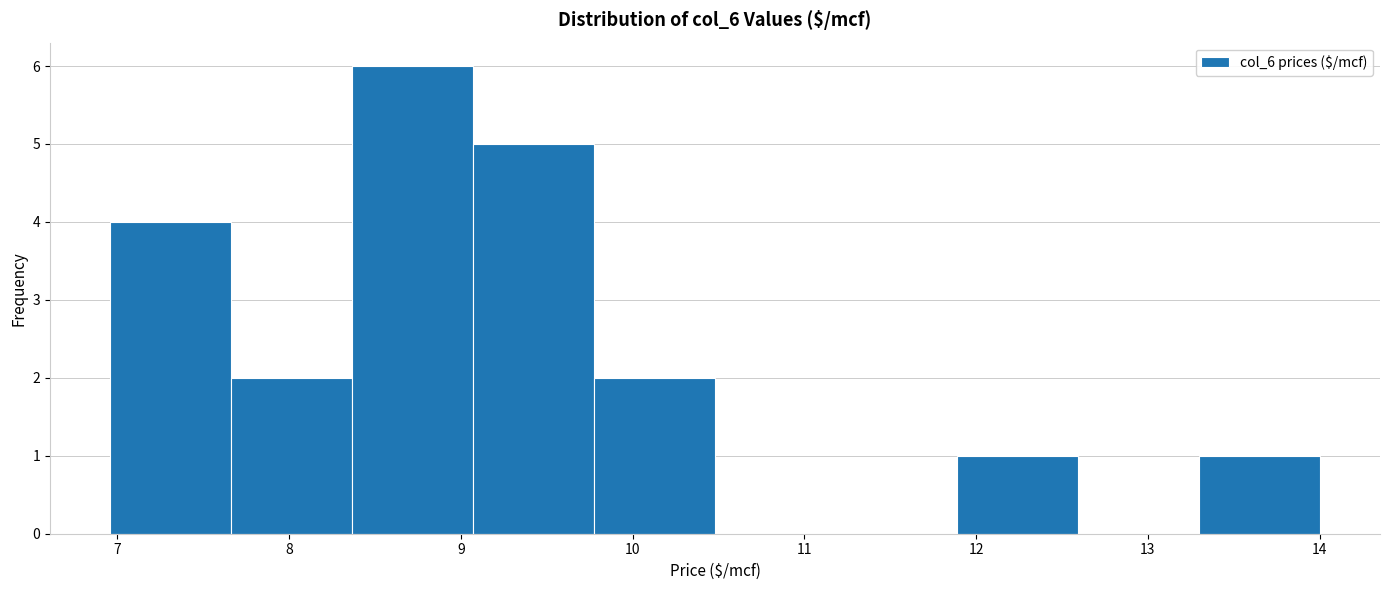

Reading left to right, transcribe this chart: for each bar, give the range it covers on the x-axis and its height. Neither the bar edges nor the heights are printed on the chart, so give them approximately, as read against the axes.

7.0 to 7.7: 4
7.7 to 8.4: 2
8.4 to 9.1: 6
9.1 to 9.8: 5
9.8 to 10.5: 2
10.5 to 11.2: 0
11.2 to 11.9: 0
11.9 to 12.6: 1
12.6 to 13.3: 0
13.3 to 14.0: 1